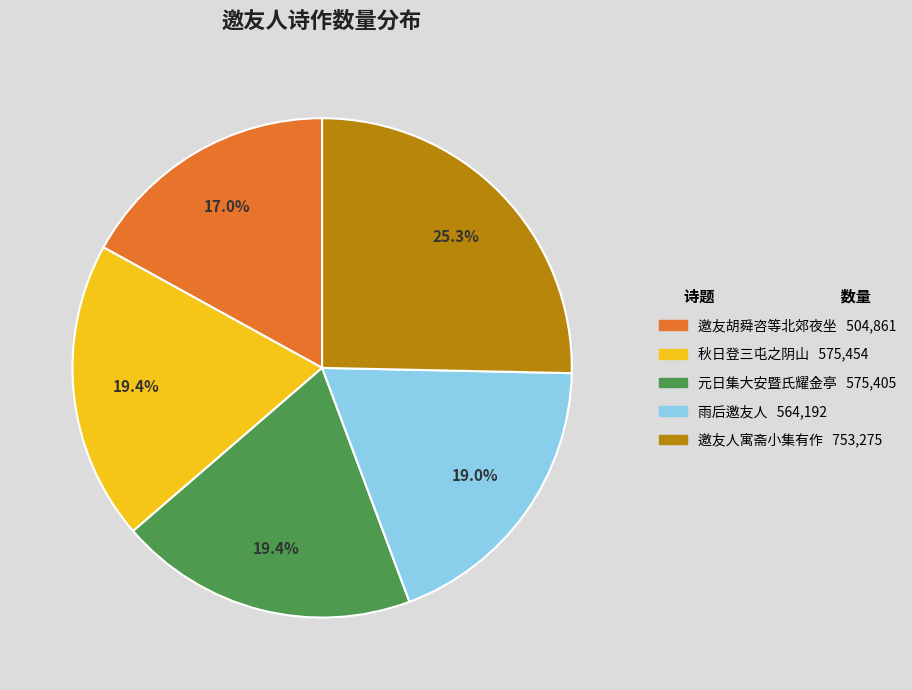

Does any single category account for the majority?

No